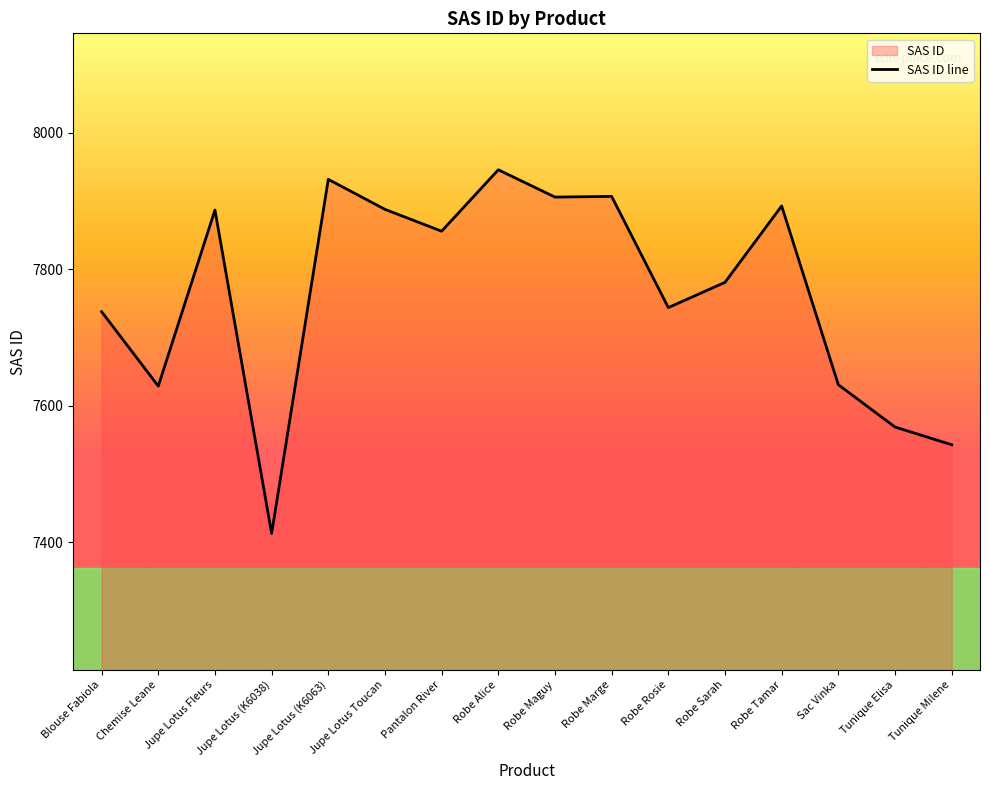

How many points are higher than both their immediate neighbors (excluding endpoints)?

5